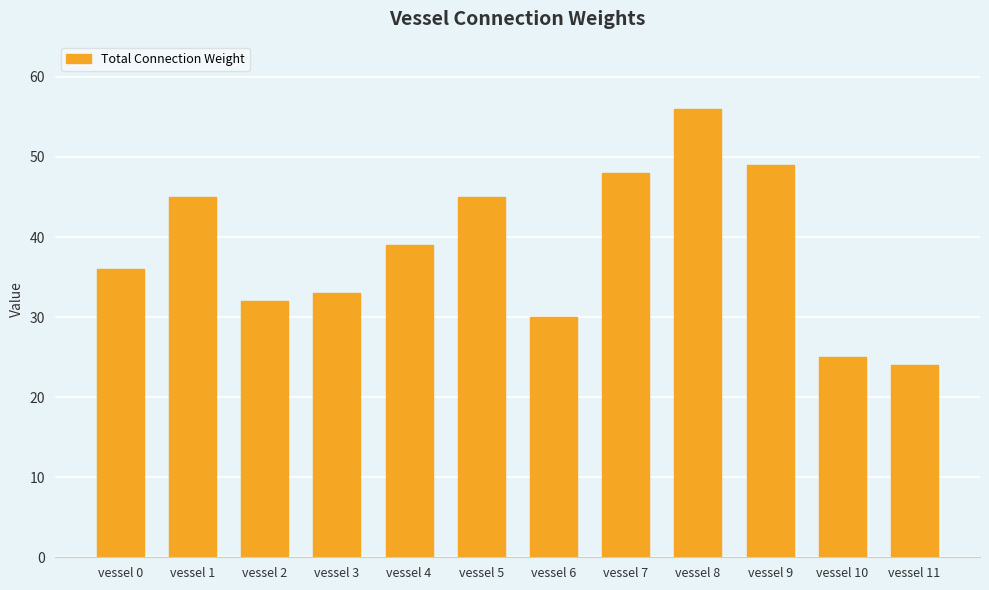

How many data points are less than 39?

6